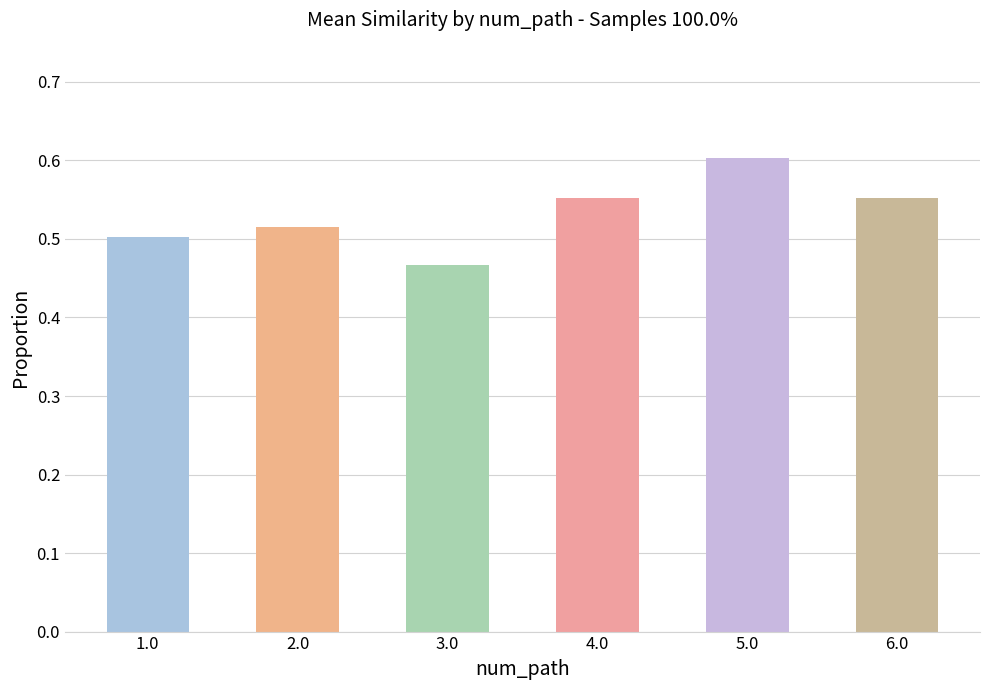

The value at 3.0 is 0.7. True or false?

False